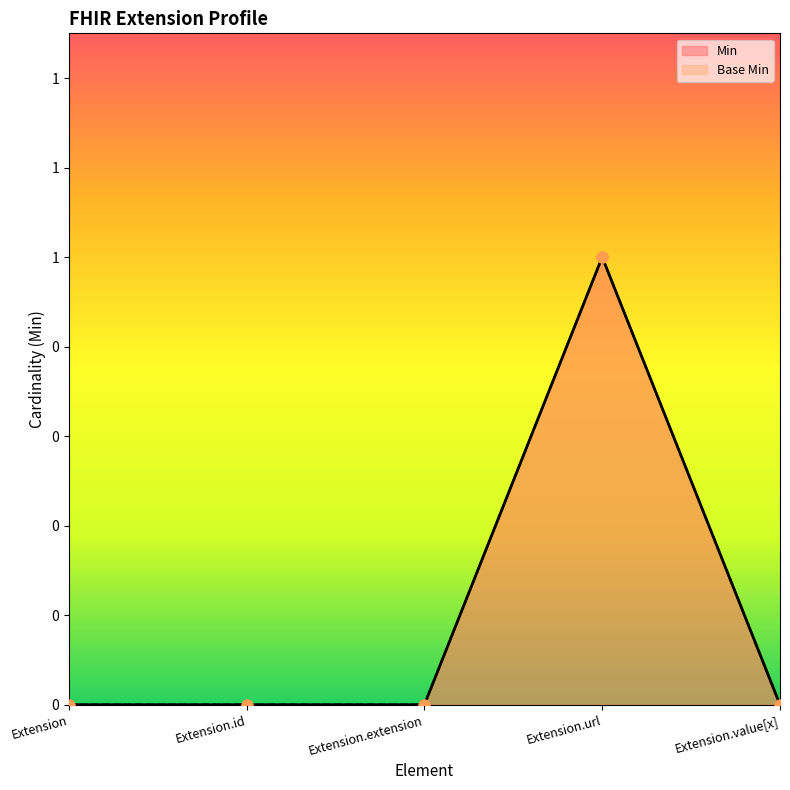

Which series has the largest Y range (max minus min)?

Min